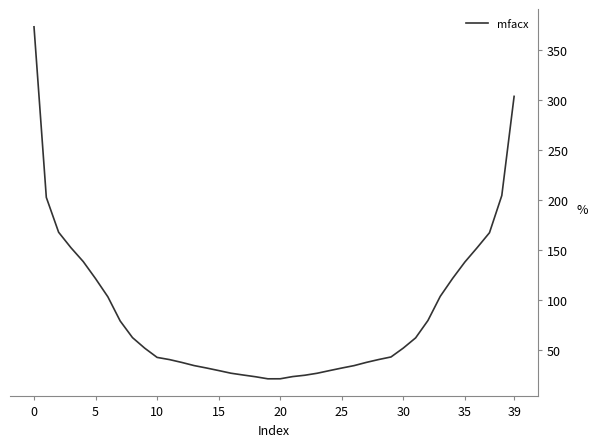

What is the difference between the maximum and minimum values?

352.3